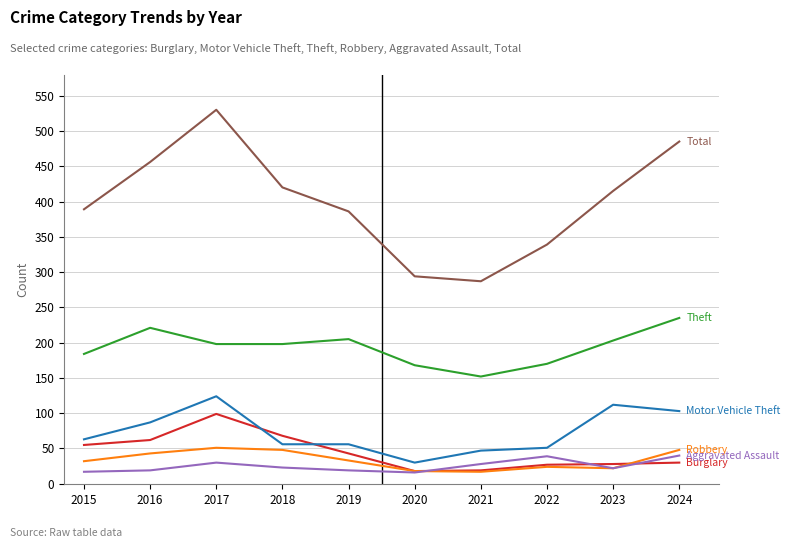

At which category does the chart reach its peak across all series?

2017